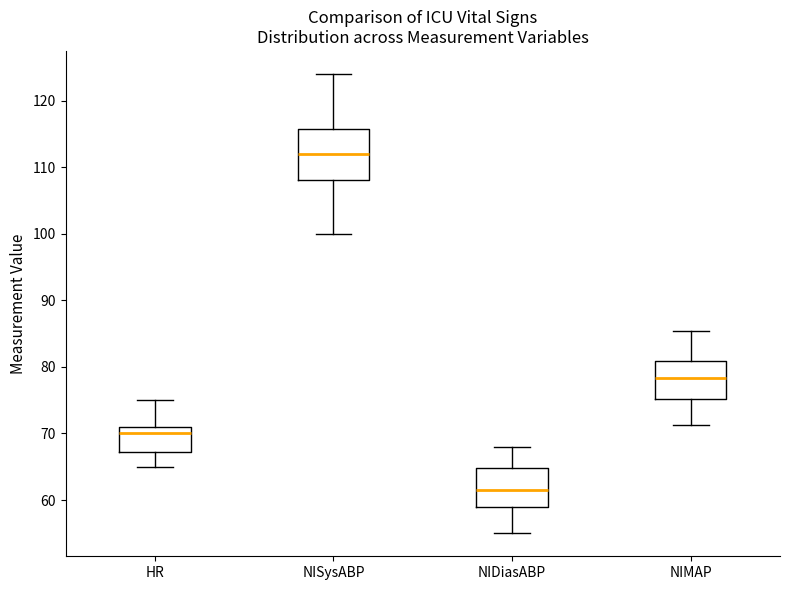

Comparing the boxes themselves (not the whiskers), which one is the tallest?

NISysABP